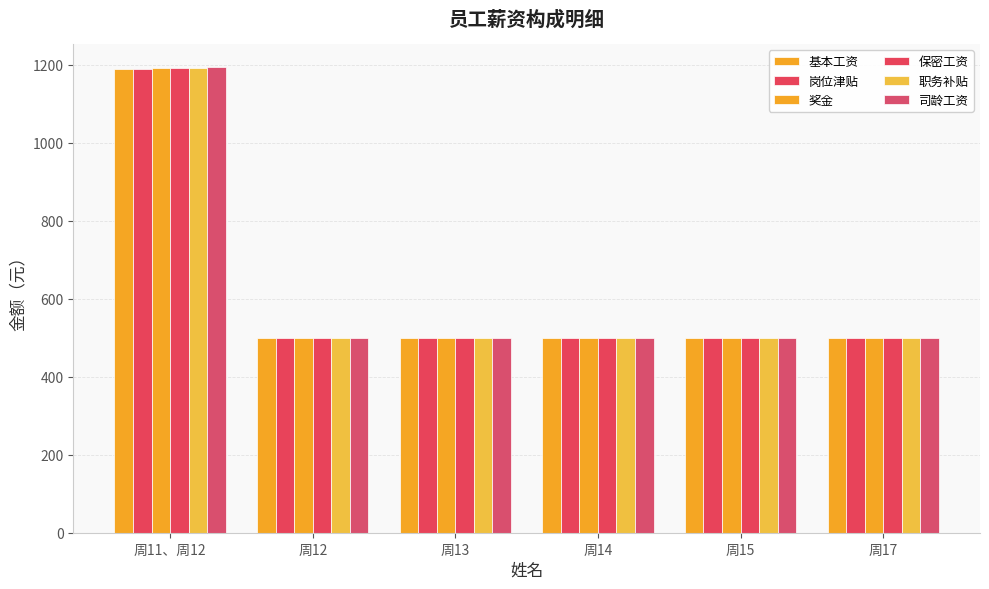

Does the chart contain any negative values?

No